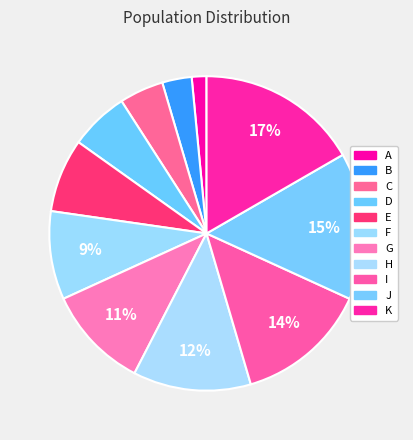

To the nearest percent, what percentage of the pie is I?

14%